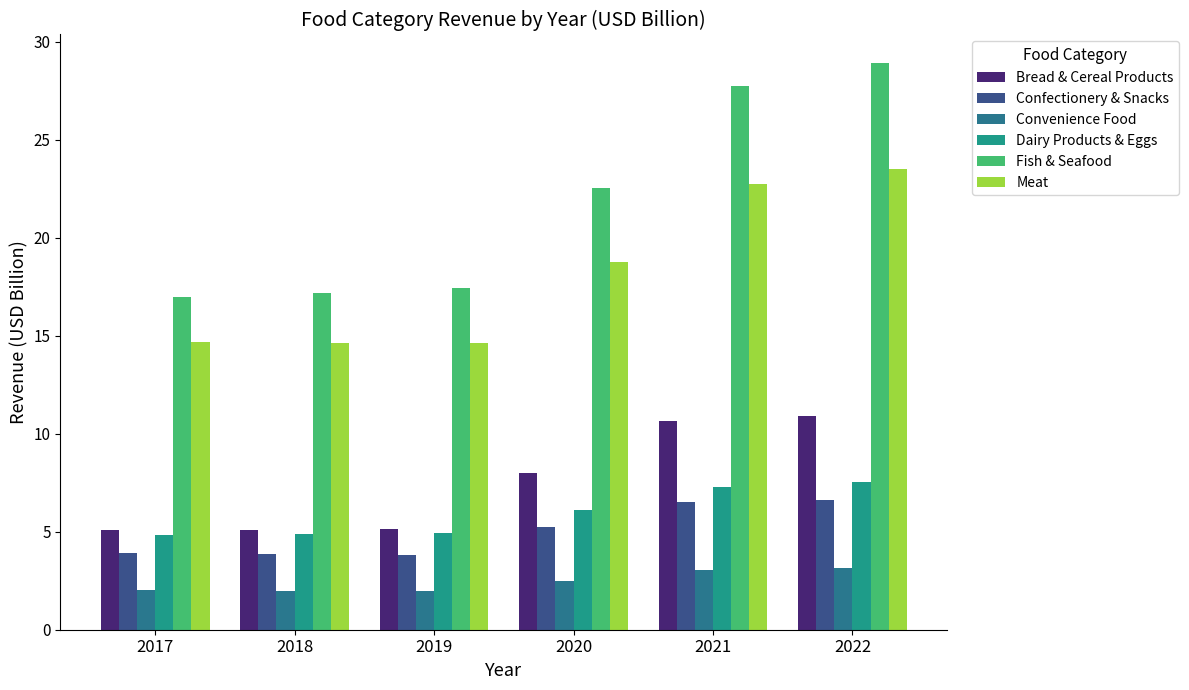

List the labels in order of Convenience Food value, smallest first.

2019, 2018, 2017, 2020, 2021, 2022